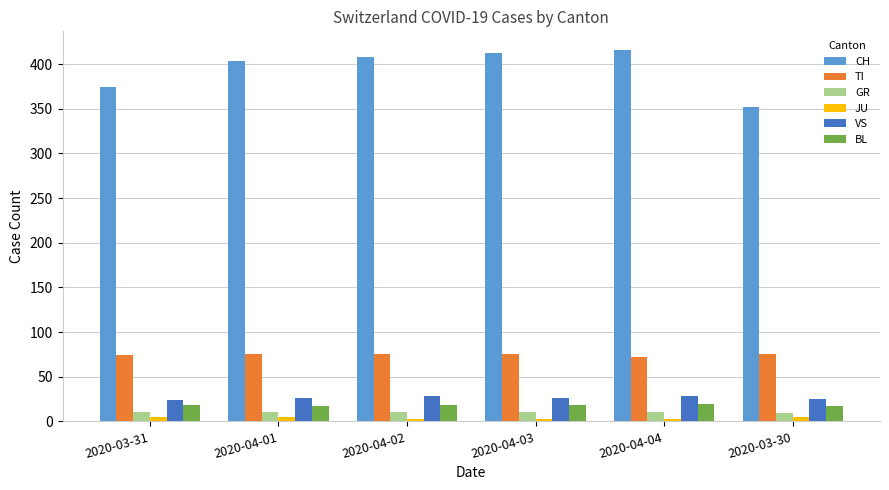

Between 2020-04-01 and 2020-03-30, which series saw the biggest shift?

CH